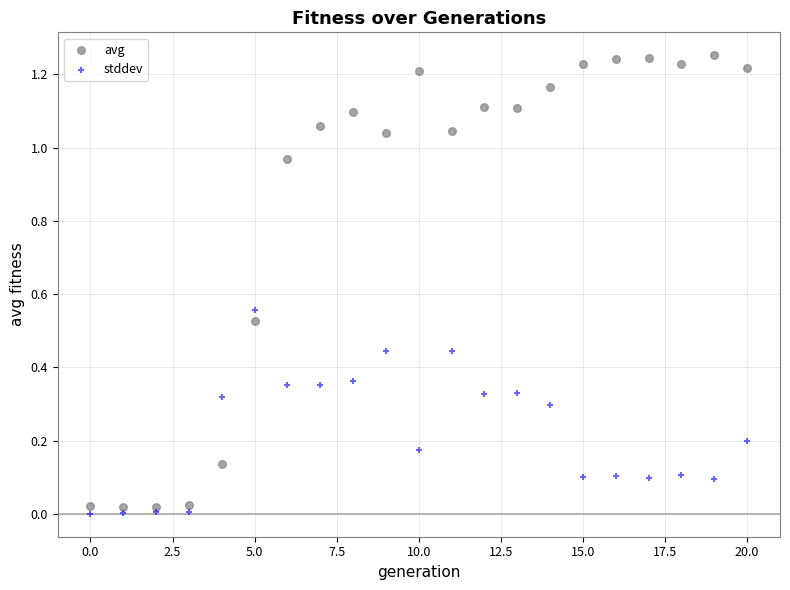

Which series has the widest spread of Y values?

avg